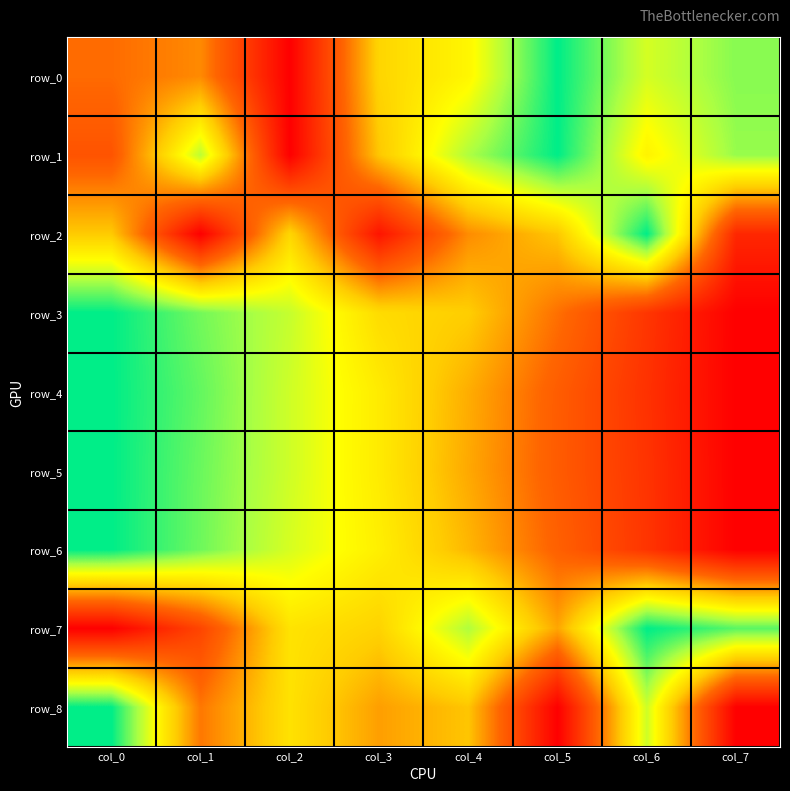

What is the maximum value shown in the chart?

1.0